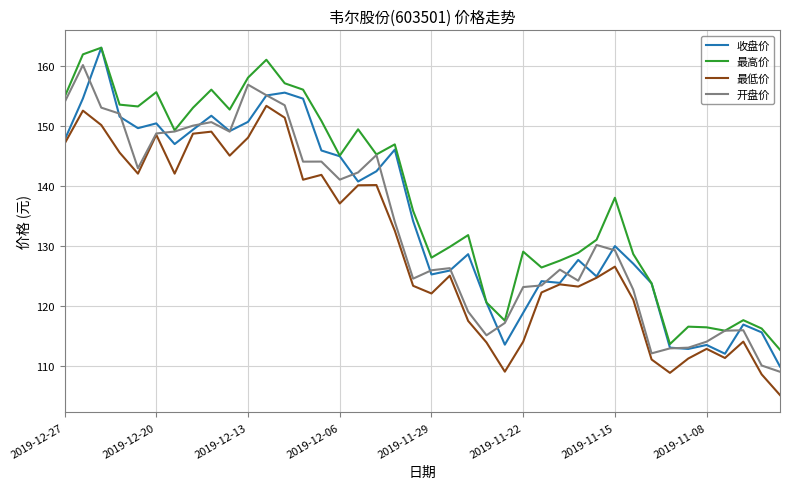

How many categories are shown in the chart?

40